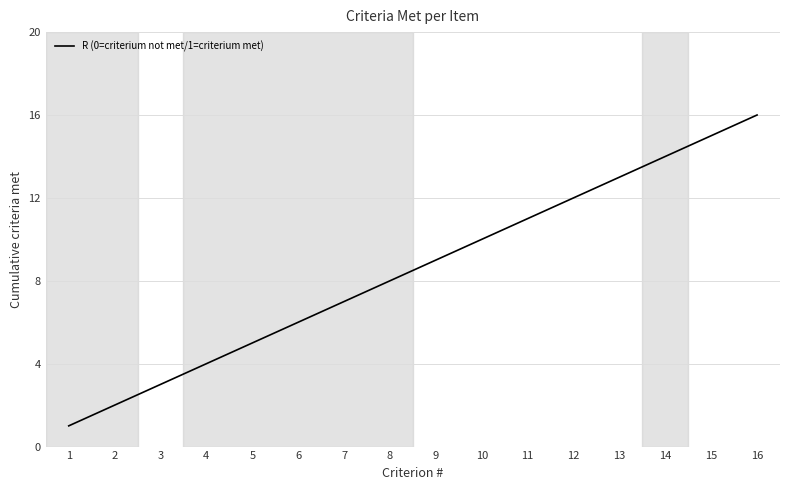

Is it true that the value at 13 is 17?

False